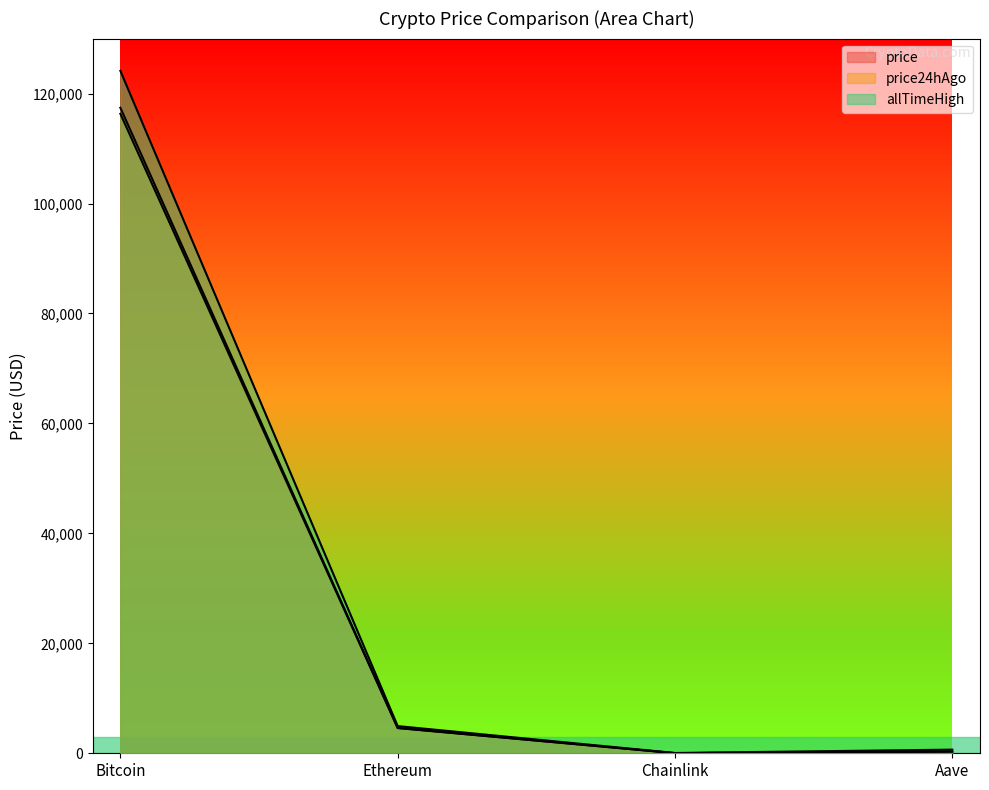

True or false: price24hAgo has more than 1 points higher than both neighbors.

False